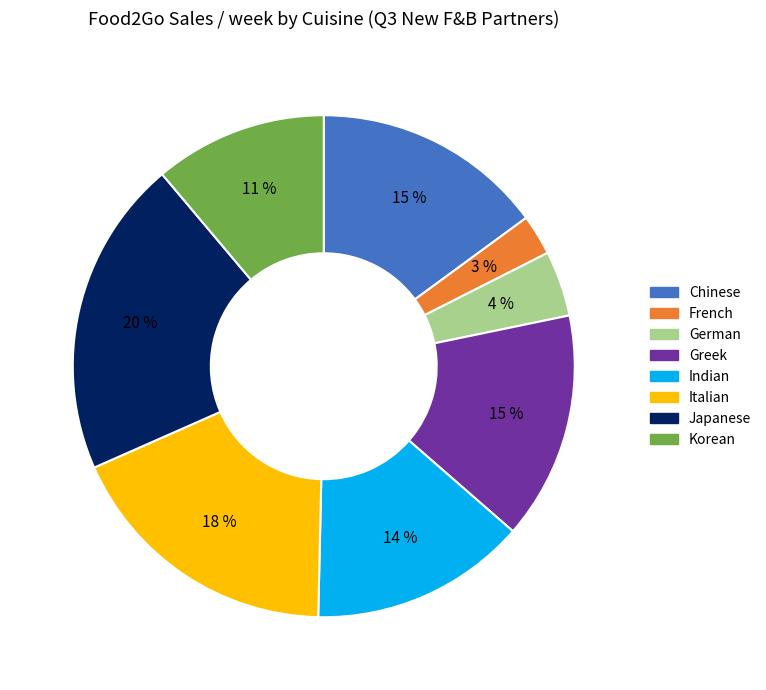

Which category has the biggest portion of the pie?

Japanese